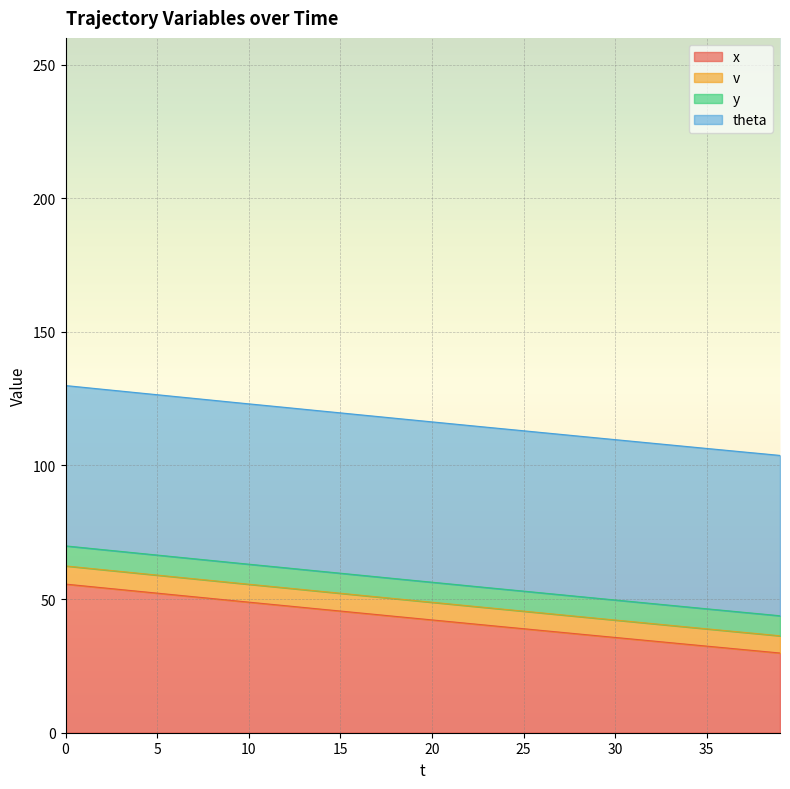

How many data points in x are above 42?

21